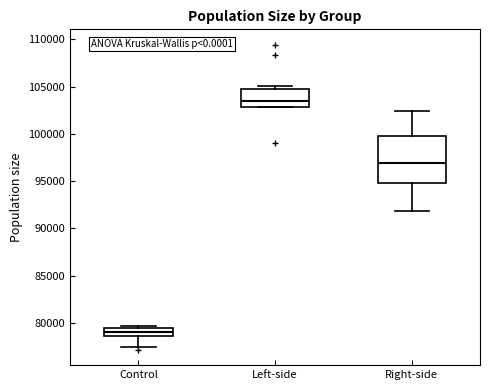

Reading left to right, read every box against the y-axis: the position of its median line, the range the box covers, and the ends of its whiskers. The values are not printed on the chart, so give them approximately, as read against the axis.

Control: median 79000, box 78500 to 79500, whiskers 77500 to 79500 (just above the box's upper edge)
Left-side: median 103500, box 103000 to 104500, whiskers 103000 to 105000
Right-side: median 97000, box 95000 to 100000, whiskers 92000 to 102500